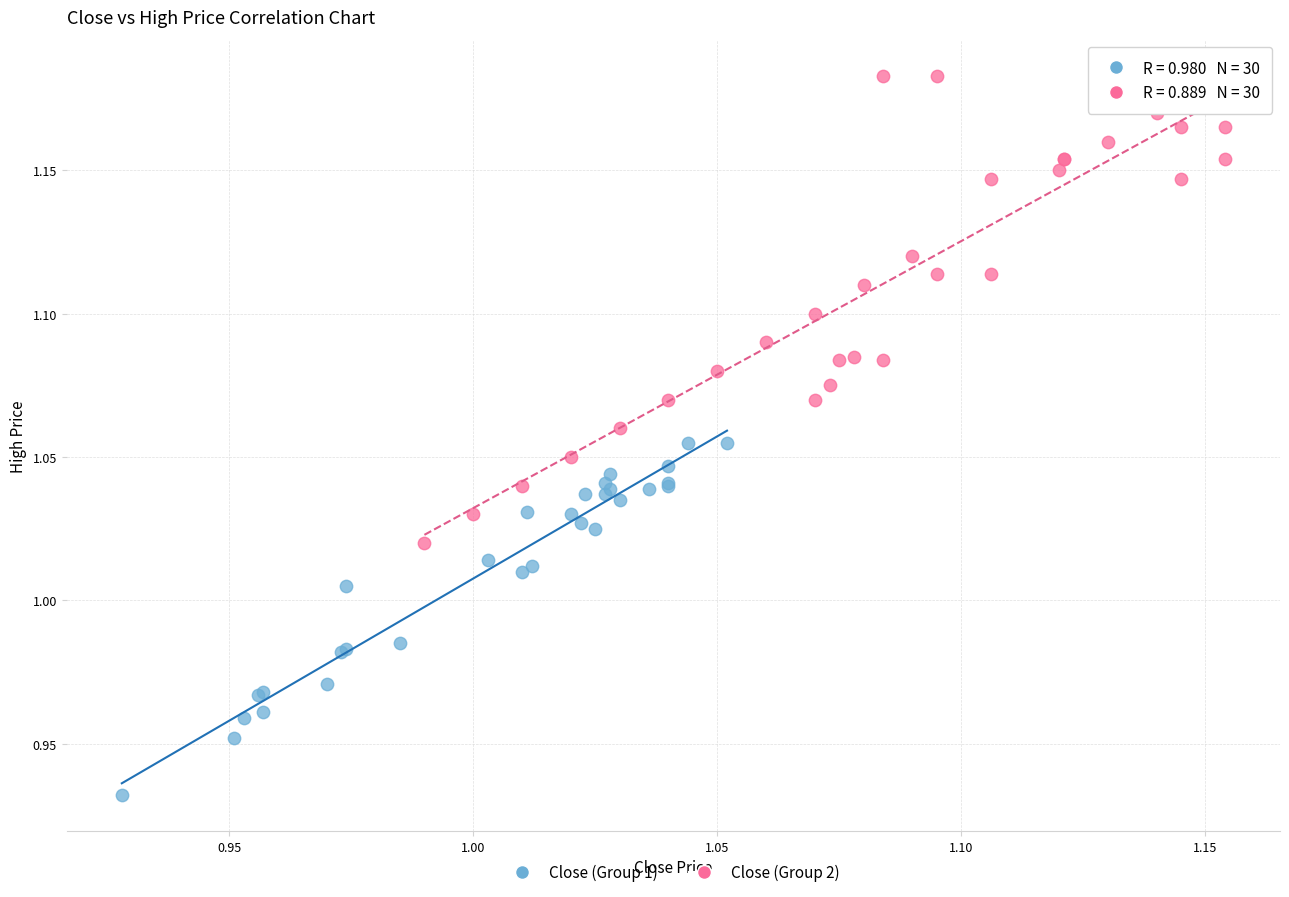

Which series contains the highest Y value?

Close (Group 2)